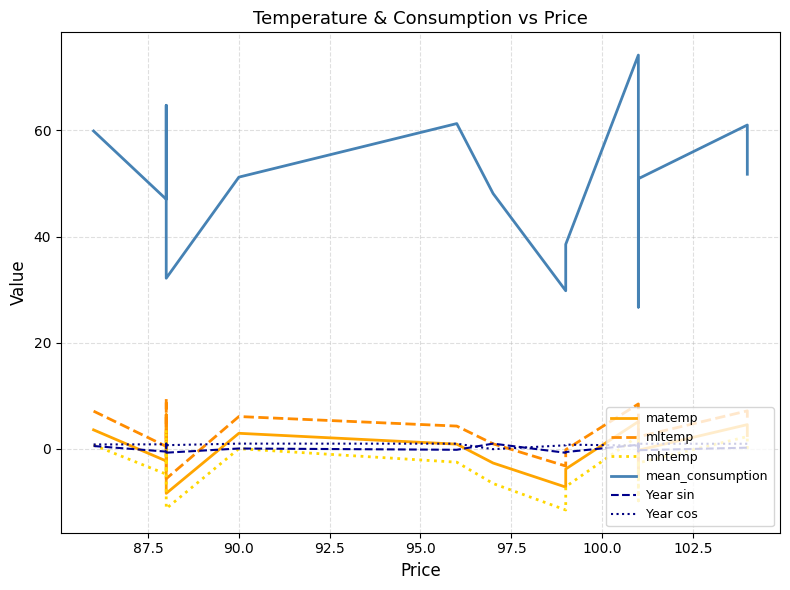

Which series ends up on top after the final intersection of Year sin and mhtemp?

Year sin